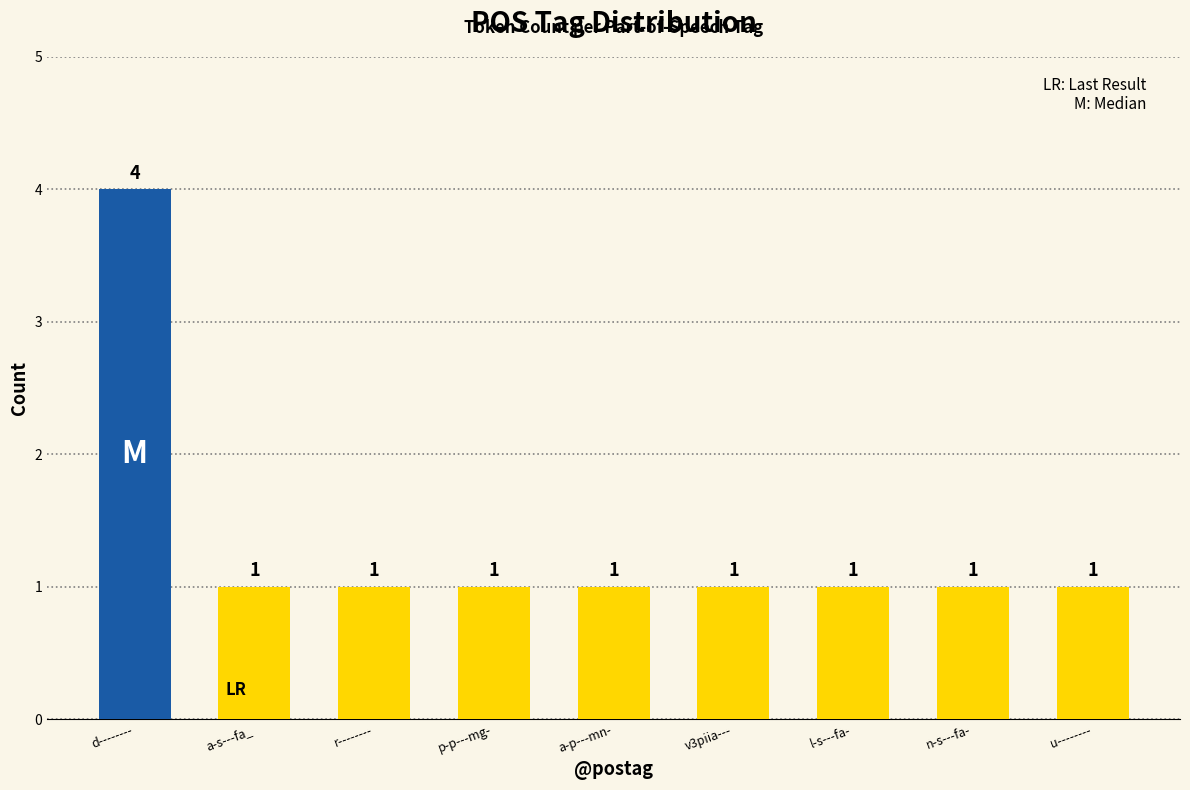

Reading left to right, list all the values displayed in this chart.

d--------=4	a-s---fa_=1	r--------=1	p-p---mg-=1	a-p---mn-=1	v3piia---=1	l-s---fa-=1	n-s---fa-=1	u--------=1